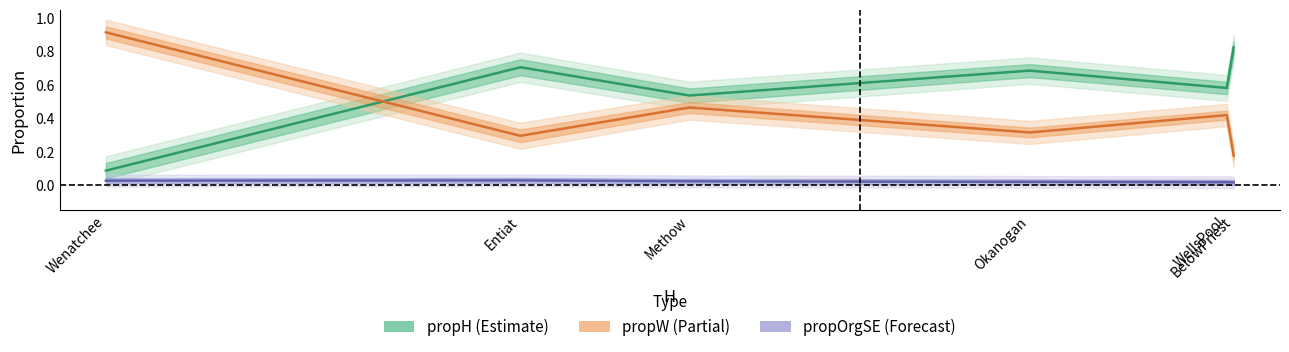

Rank the categories by propOrgSE (Forecast) value from highest to lowest.

Entiat, Wenatchee, Methow, Okanogan, WellsPool, BelowPriest